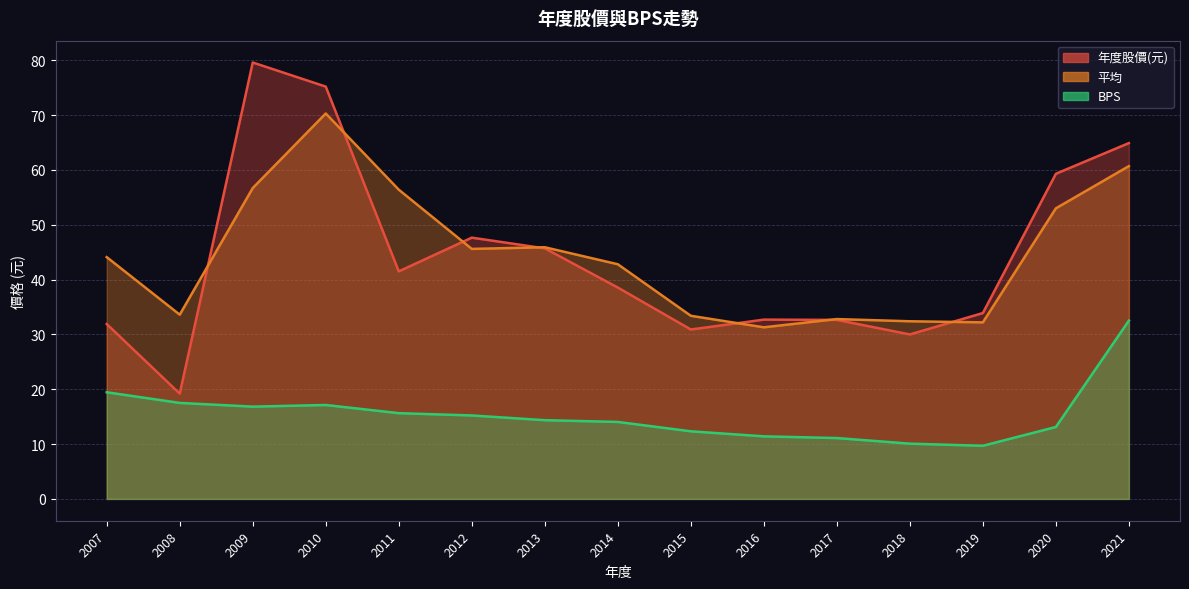

Which series changed the most between 2010 and 2015?

年度股價(元)